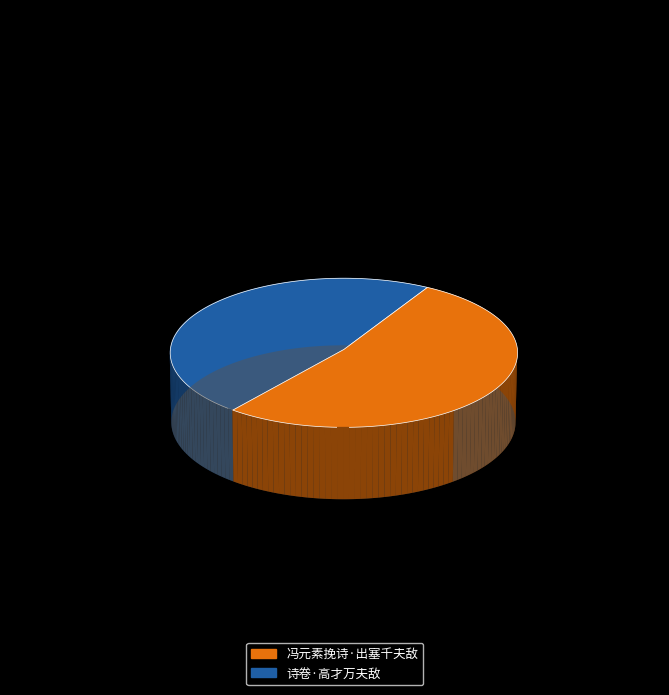

Is it true that 诗卷·高才万夫敌 is 48% of the pie?

True